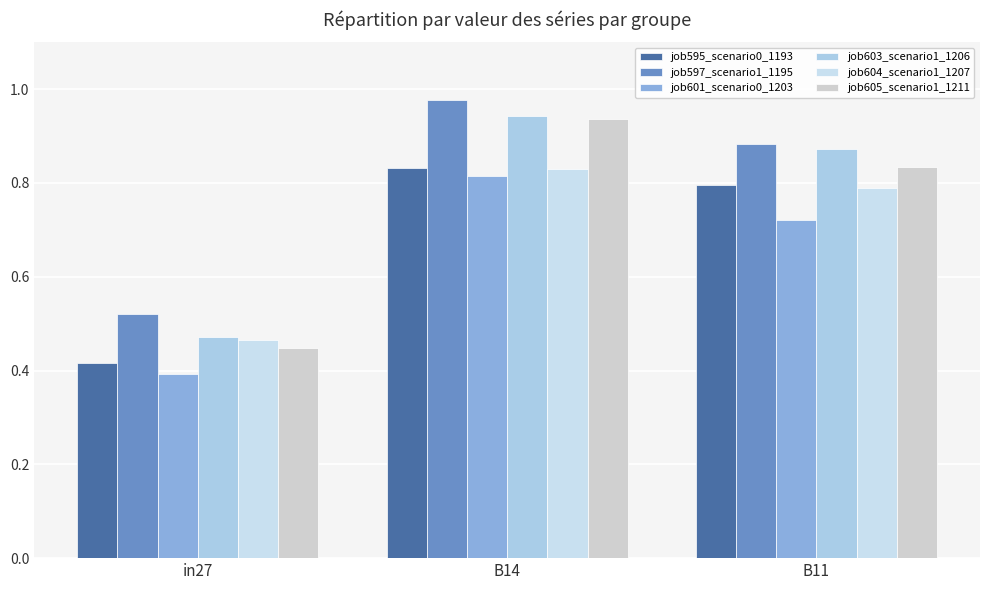

At which category does the chart reach its peak across all series?

B14